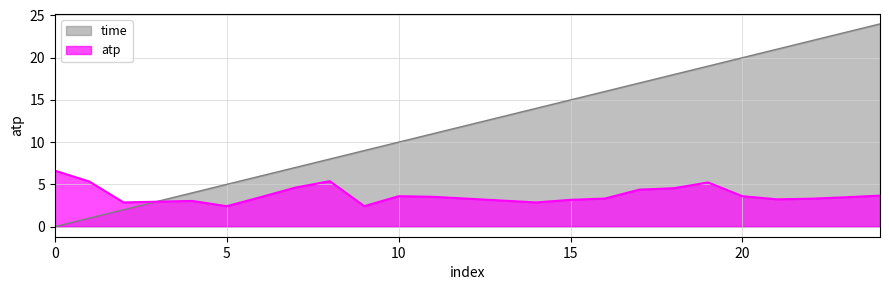

What is the average value of the time series?

12.4